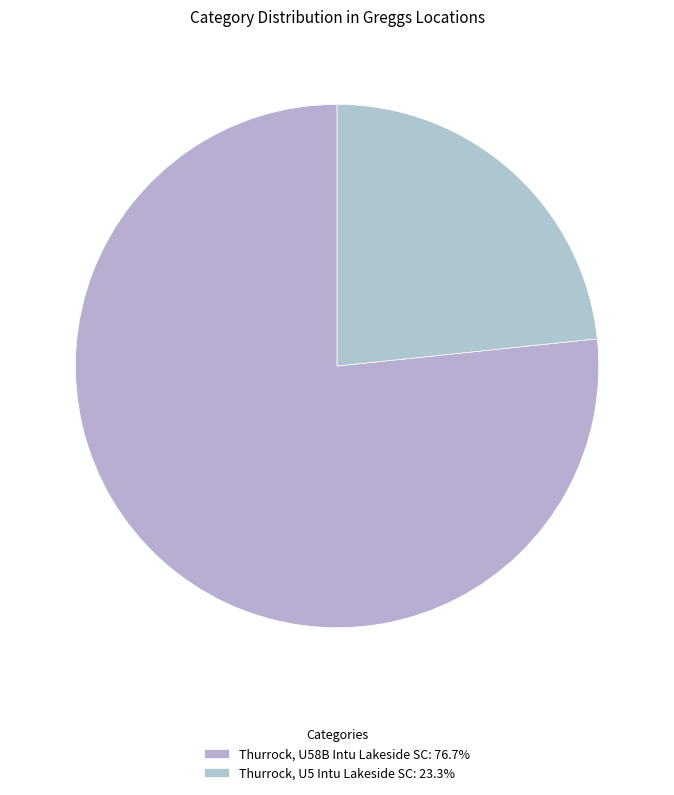

True or false: Thurrock, U5 Intu Lakeside SC accounts for 23% of the total.

True